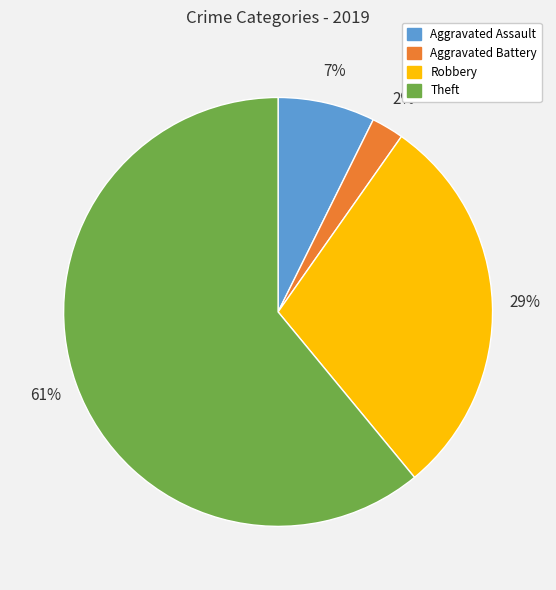

To the nearest percent, what percentage of the pie is Aggravated Assault?

7%